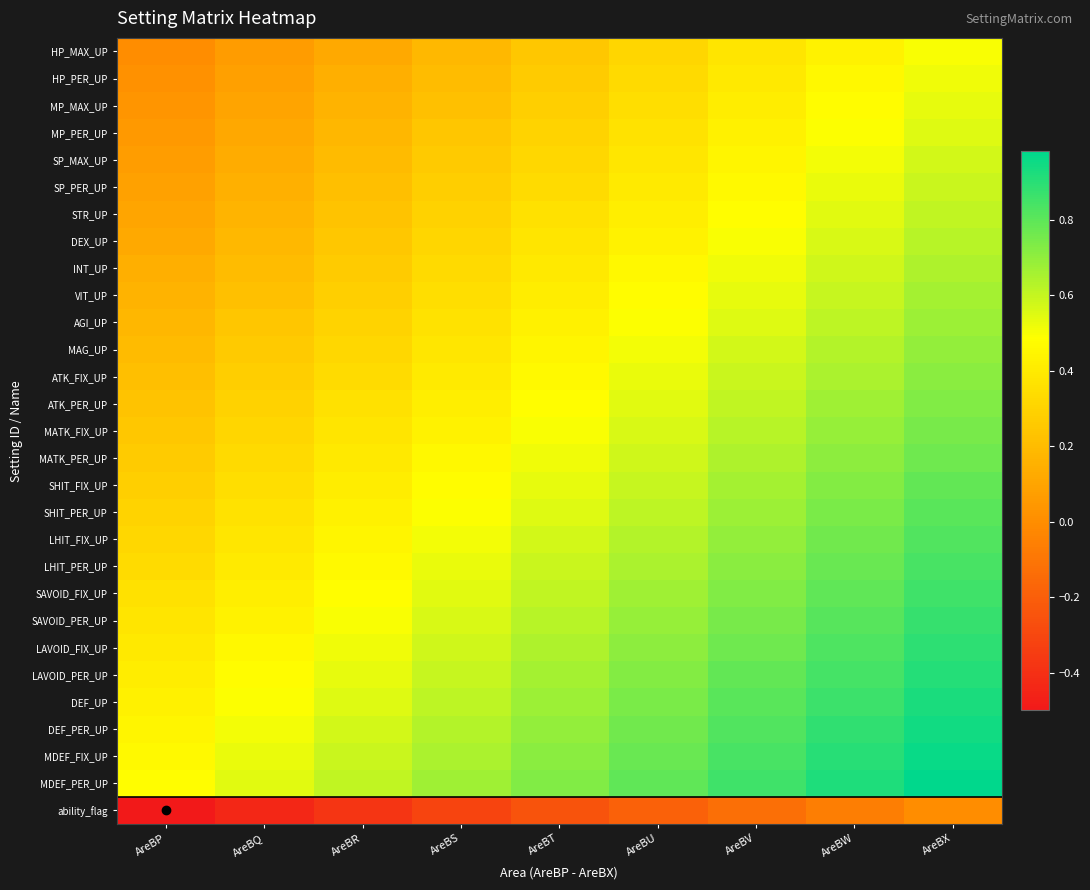

Which has a higher value, AreBX or AreBS?

AreBX